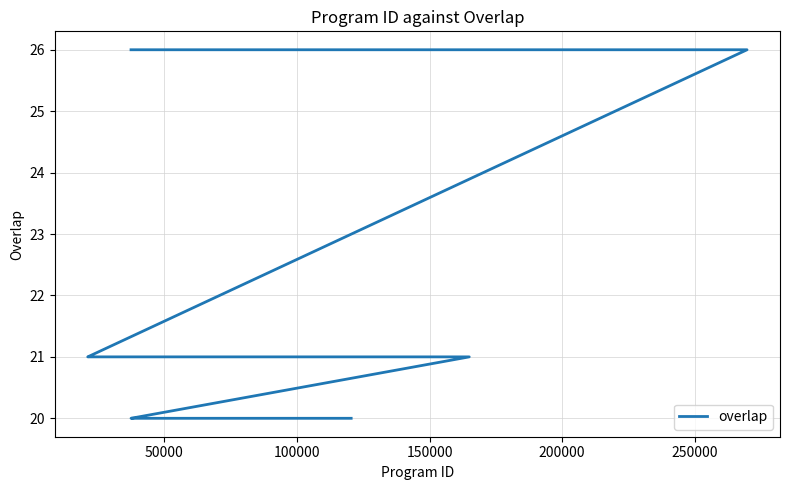

What is the sum of all values?

607